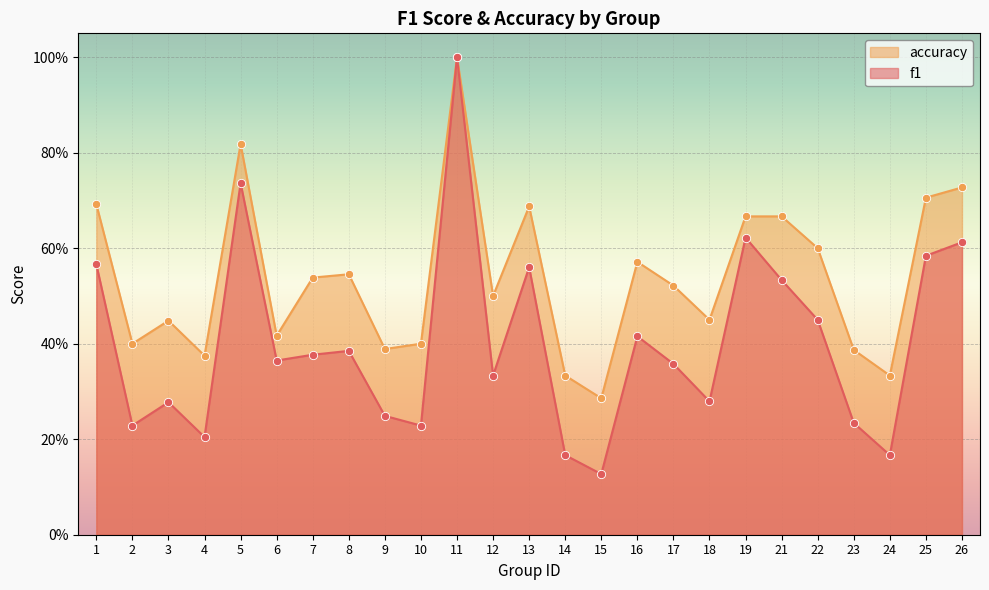

Which series has the widest spread of Y values?

f1